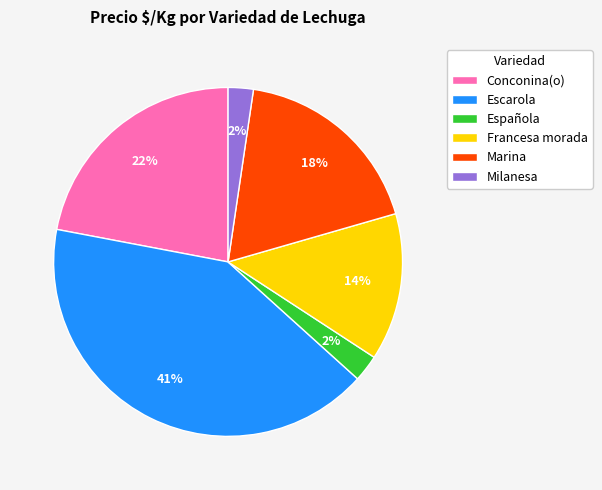

Do Conconina(o) and Marina together represent more than half of the pie?

No